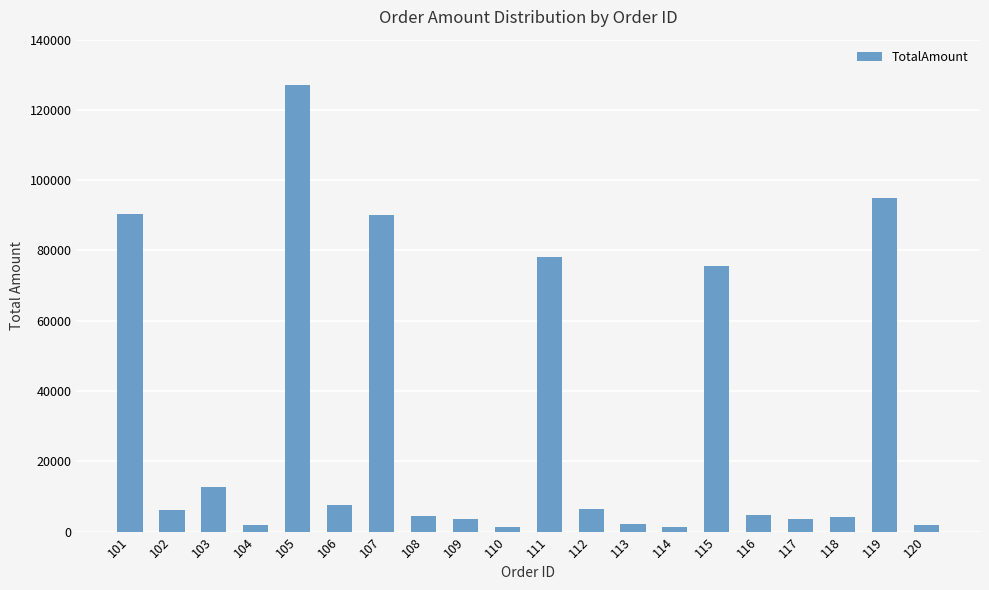

True or false: the data shows 75500 at 115.

True